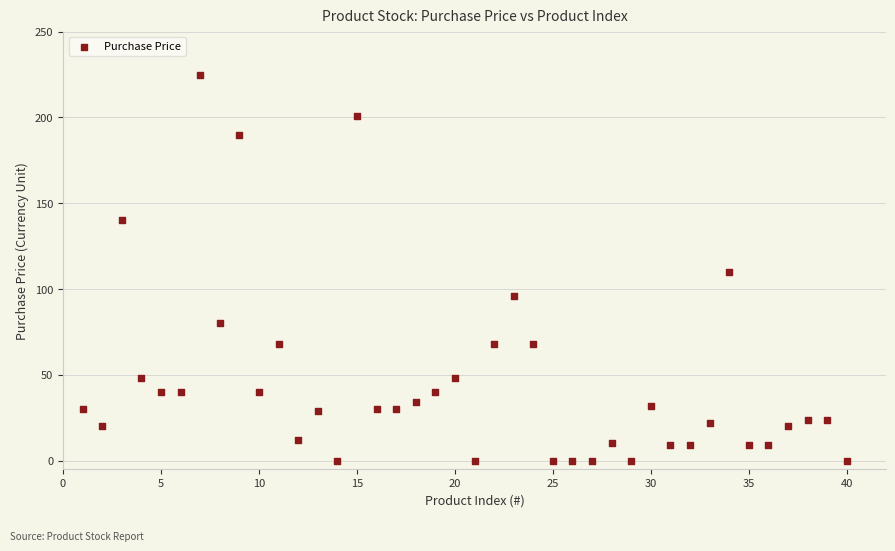

What is the range of X values (max minus min)?

39.0